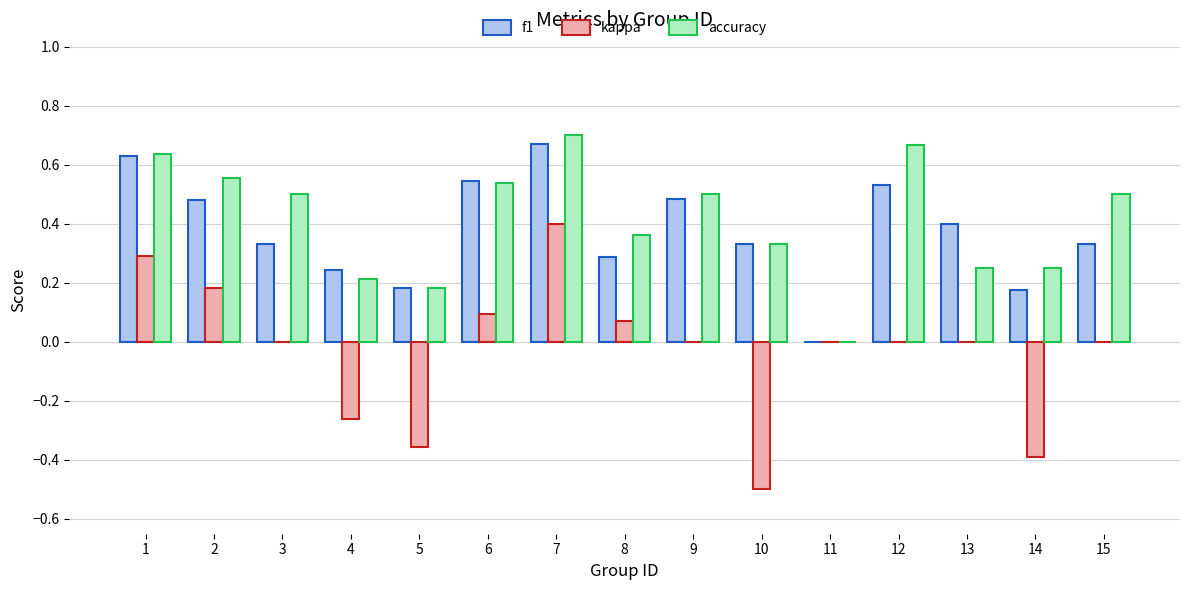

Which category has the highest value in the kappa series?

7